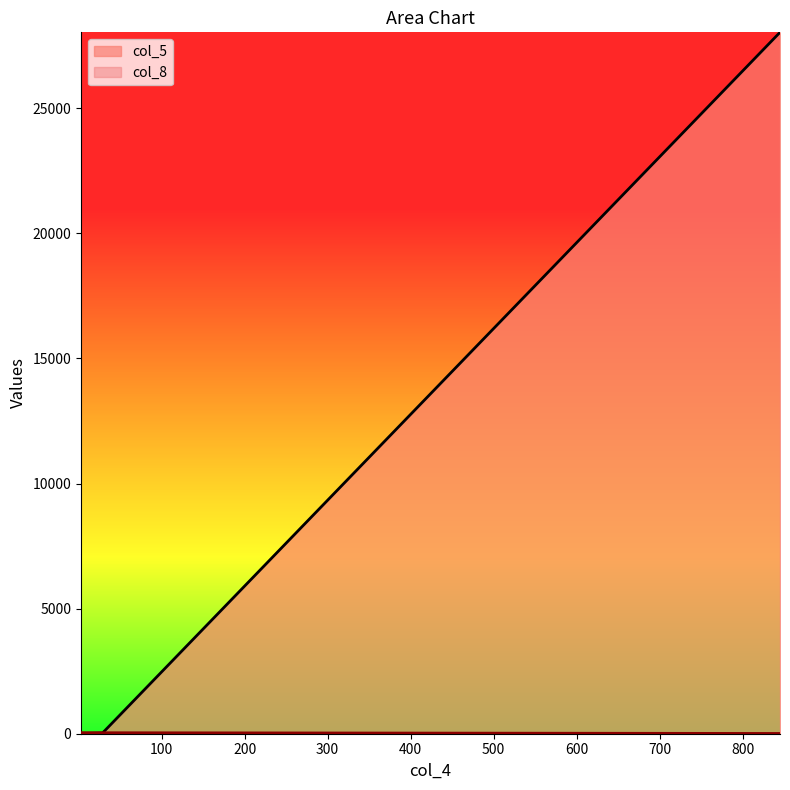

Which series has the widest spread of values?

col_5